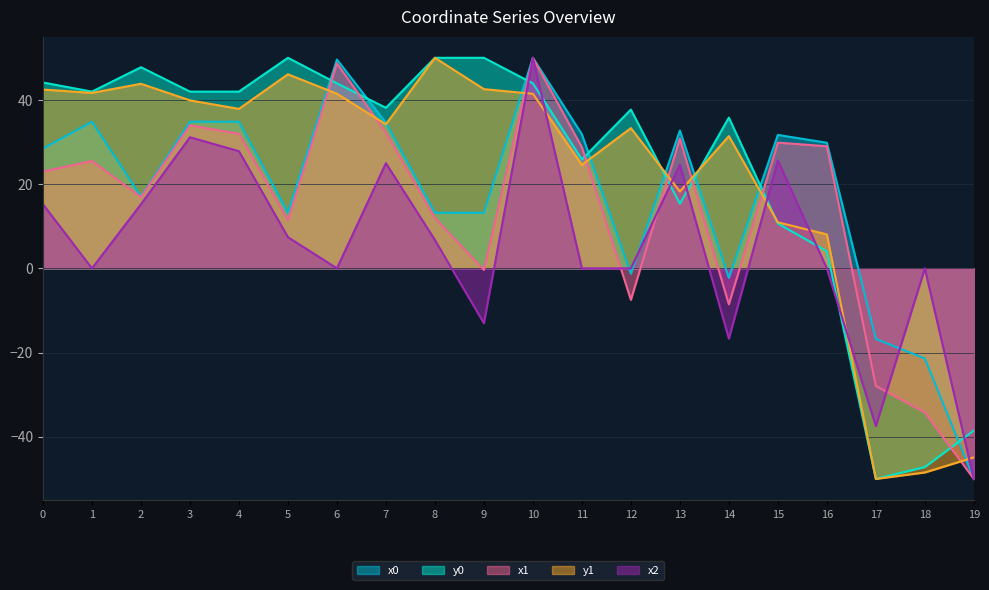

Which series has the largest total across all categories?

y0